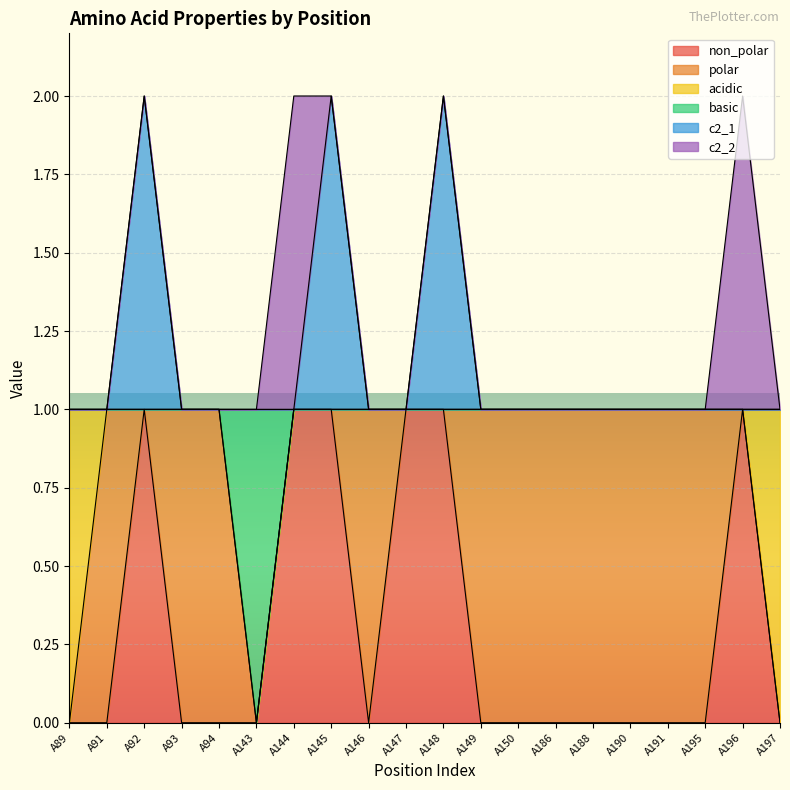

What are all the series names shown in the legend?

non_polar, polar, acidic, basic, c2_1, c2_2